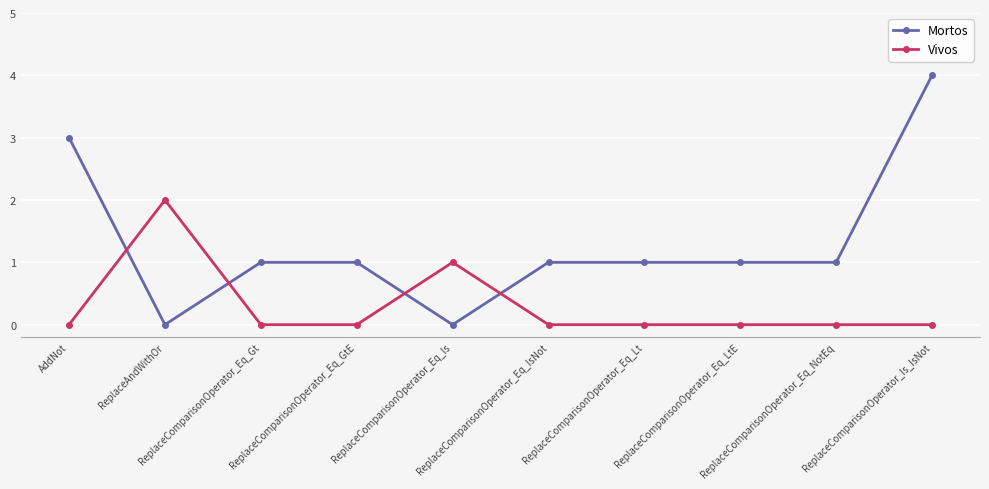

Which series has the largest total across all categories?

Mortos